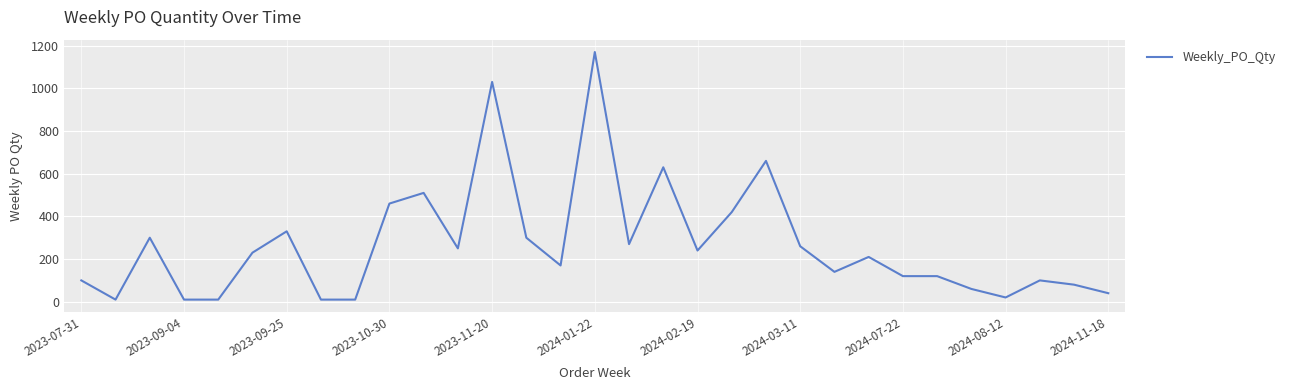

What is the maximum value shown in the chart?

1170